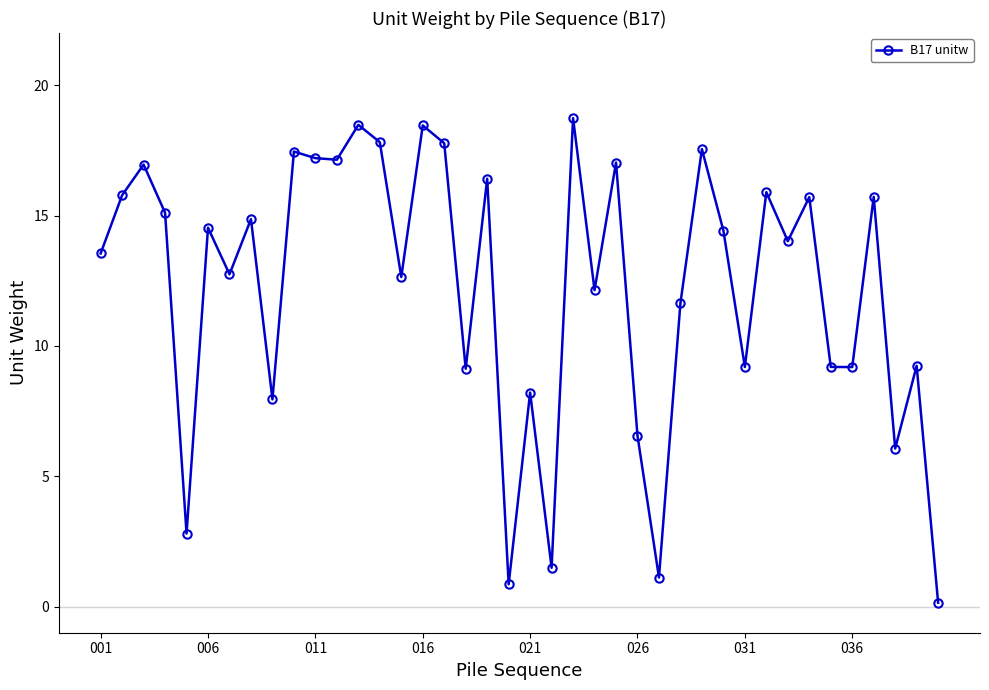

True or false: there are more than 2 points higher than both neighbors.

True